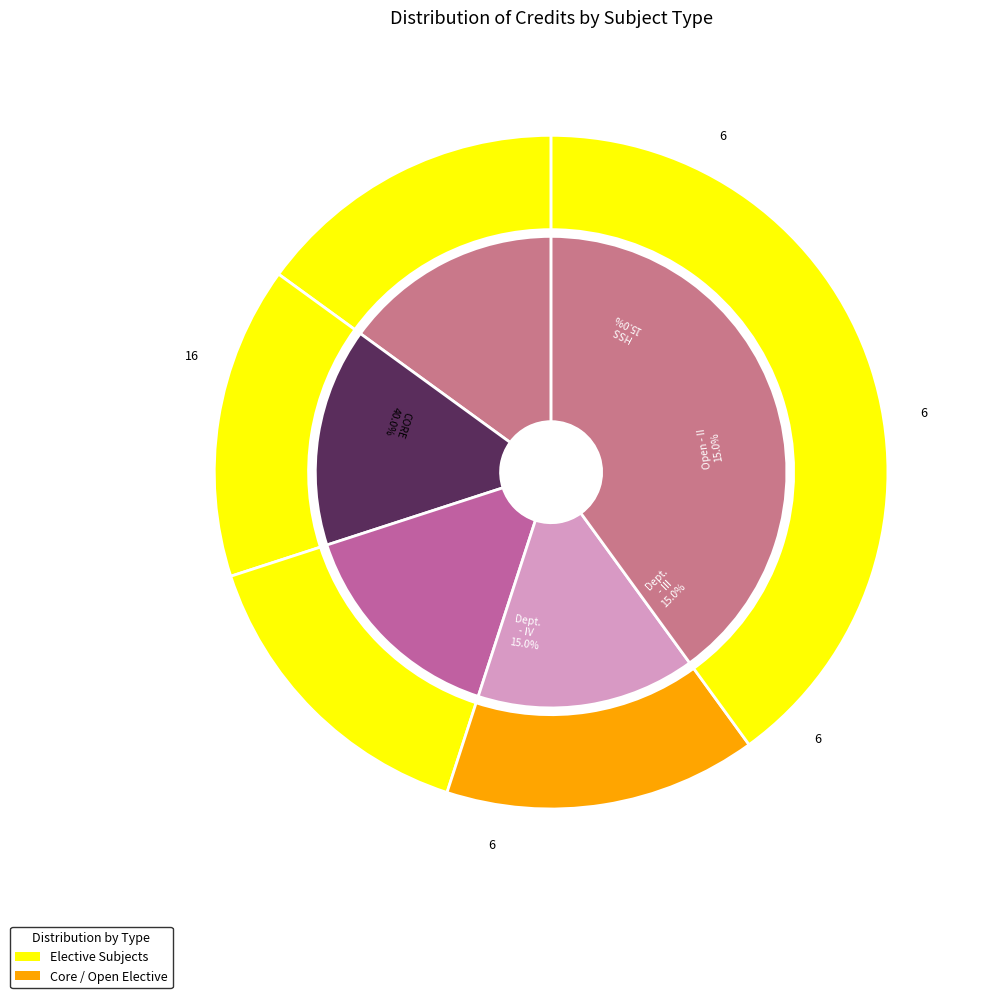

What percentage is the Departmental Elective - IV slice, to the nearest percent?

15%